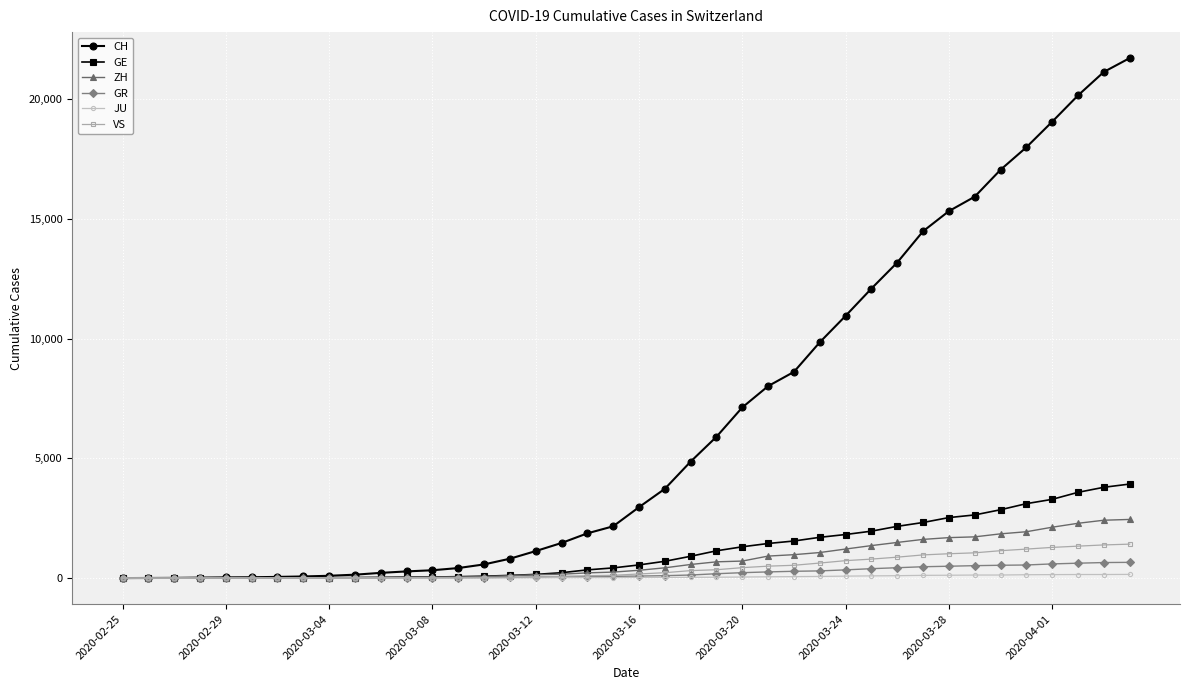

How many data points in GE are less than 549?

20